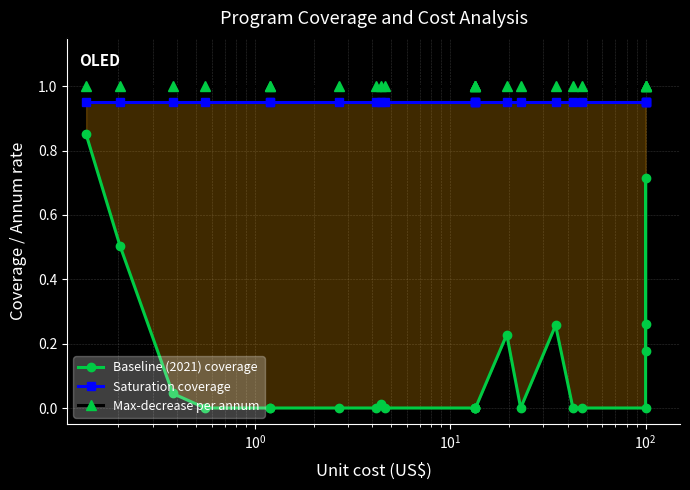

True or false: Saturation coverage has a value of 0.4 at $\mathdefault{10^{0}}$.

False